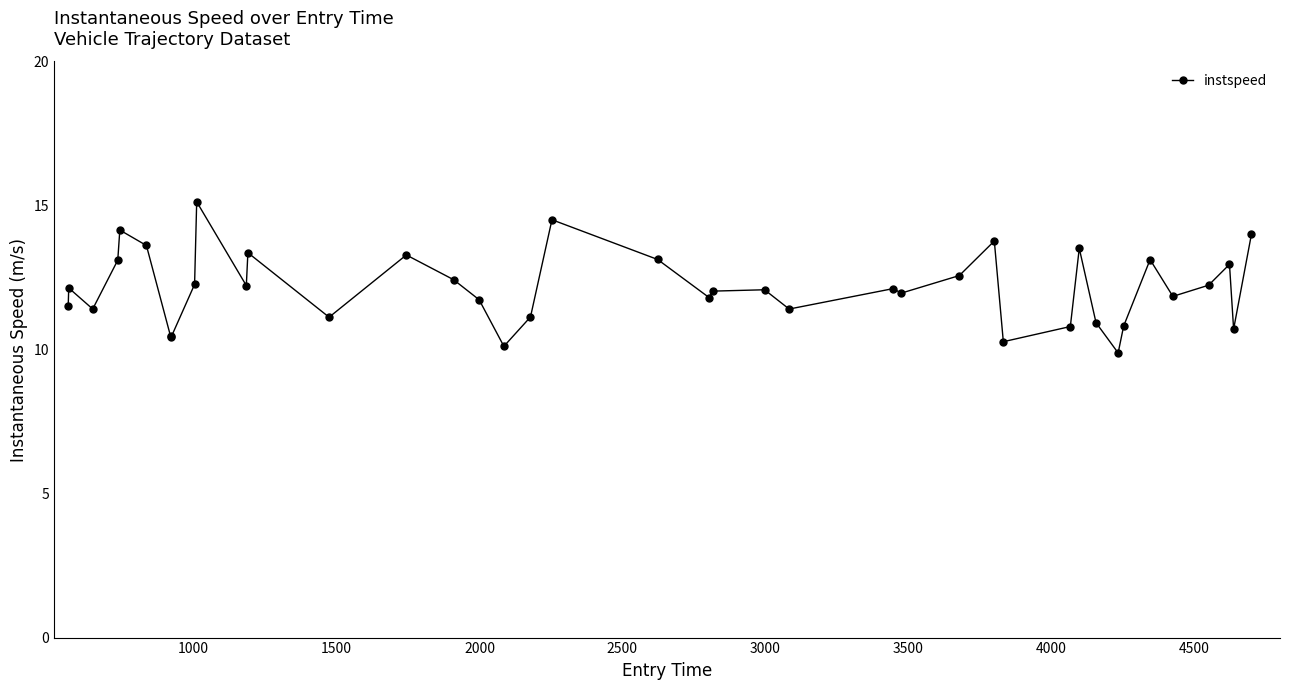

What is the average value?

12.1